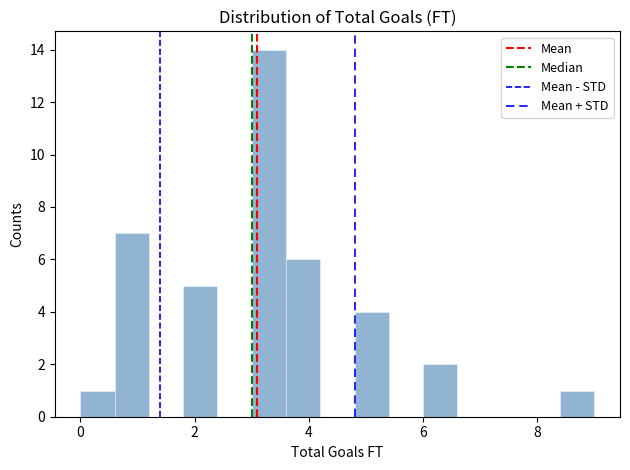

Around what value on the x-axis is the tallest bar? Give the approximate position of its centre, as read against the axis.

3.4